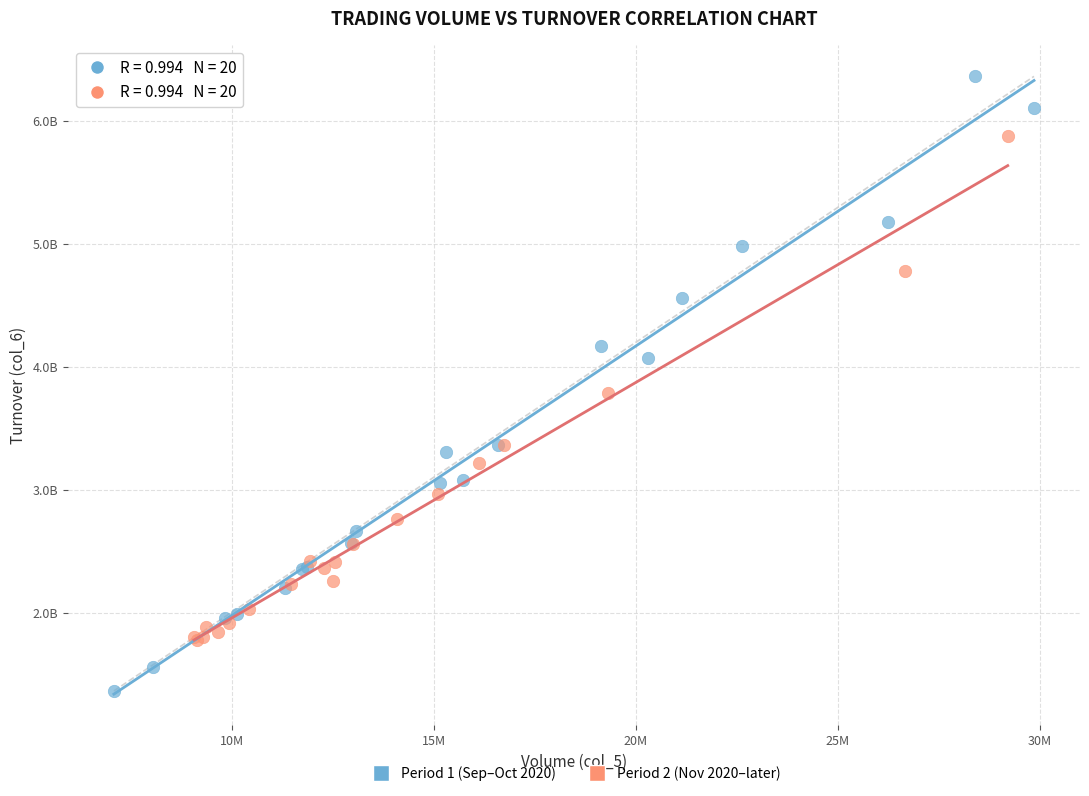

What are all the series names shown in the legend?

Period 1 (Sep–Oct 2020), Period 2 (Nov 2020–later)